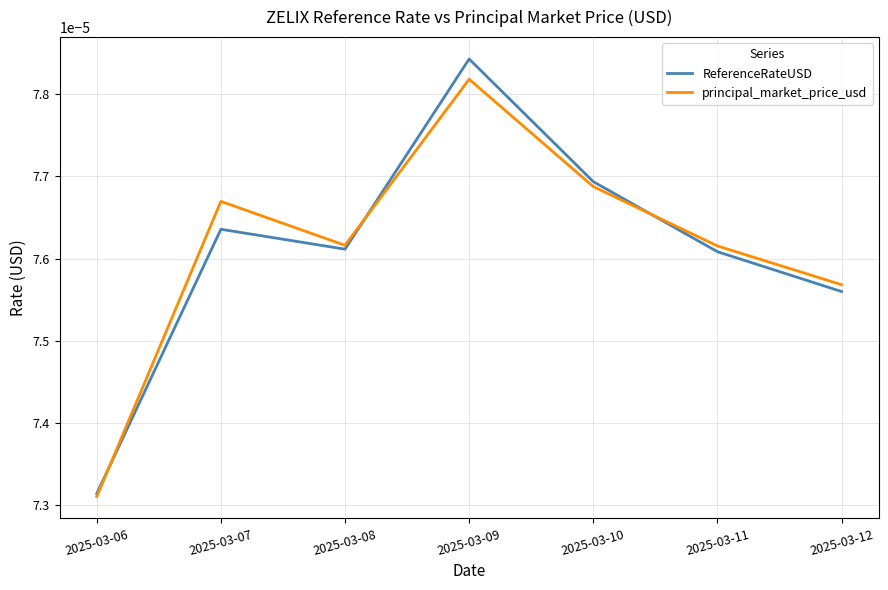

Where is ReferenceRateUSD nearest to the value 0?

2025-03-06